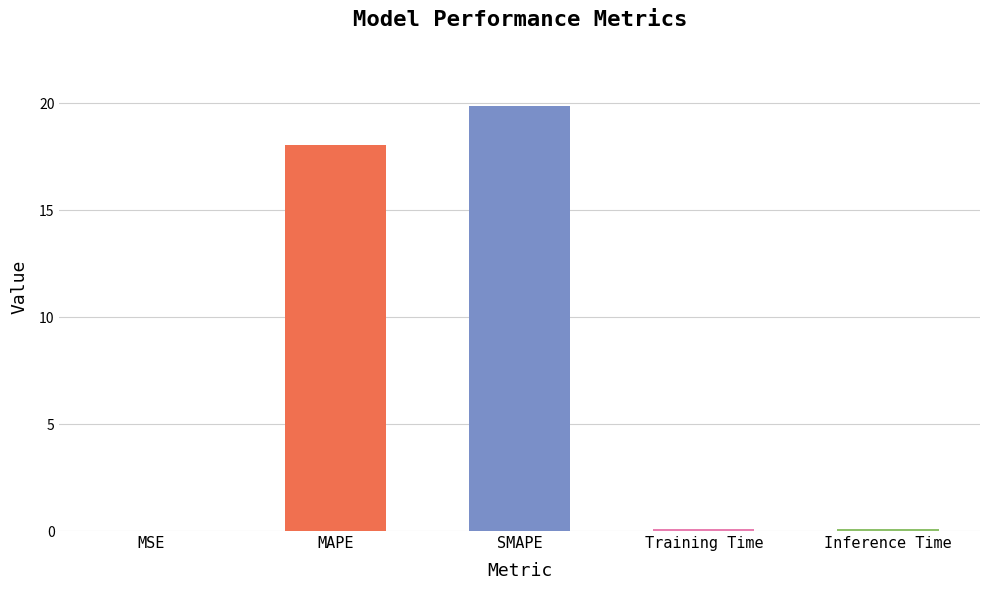

Is it true that the value at SMAPE is 12.6?

False